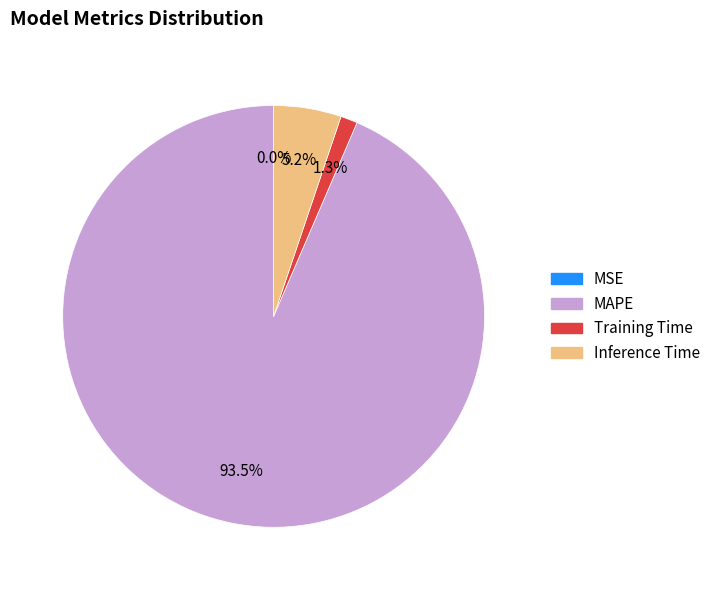

Combined, do Inference Time and MAPE account for over 50%?

Yes